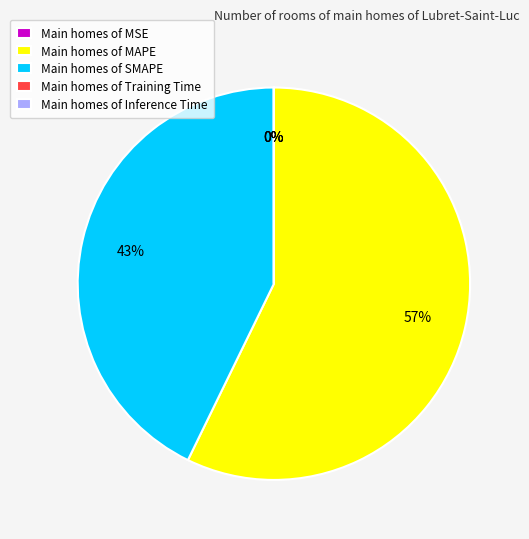

To the nearest percent, what is the average slice percentage?

20%